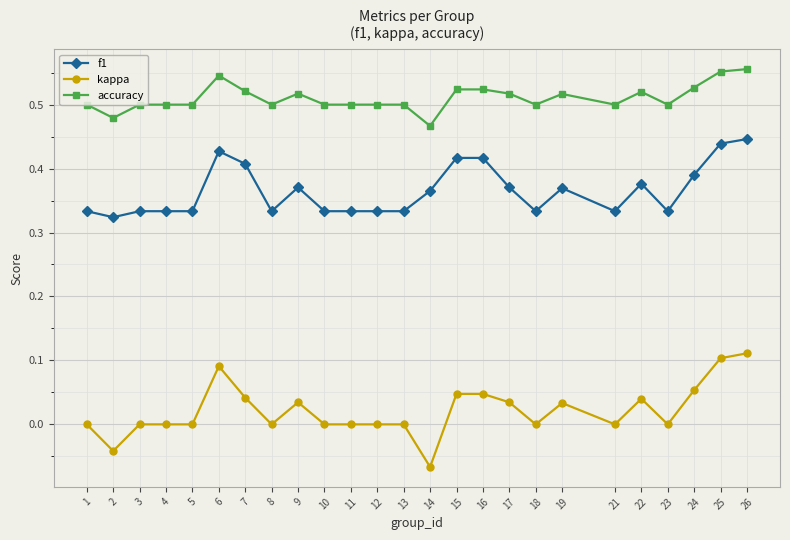

True or false: kappa has more than 1 points higher than both neighbors.

True